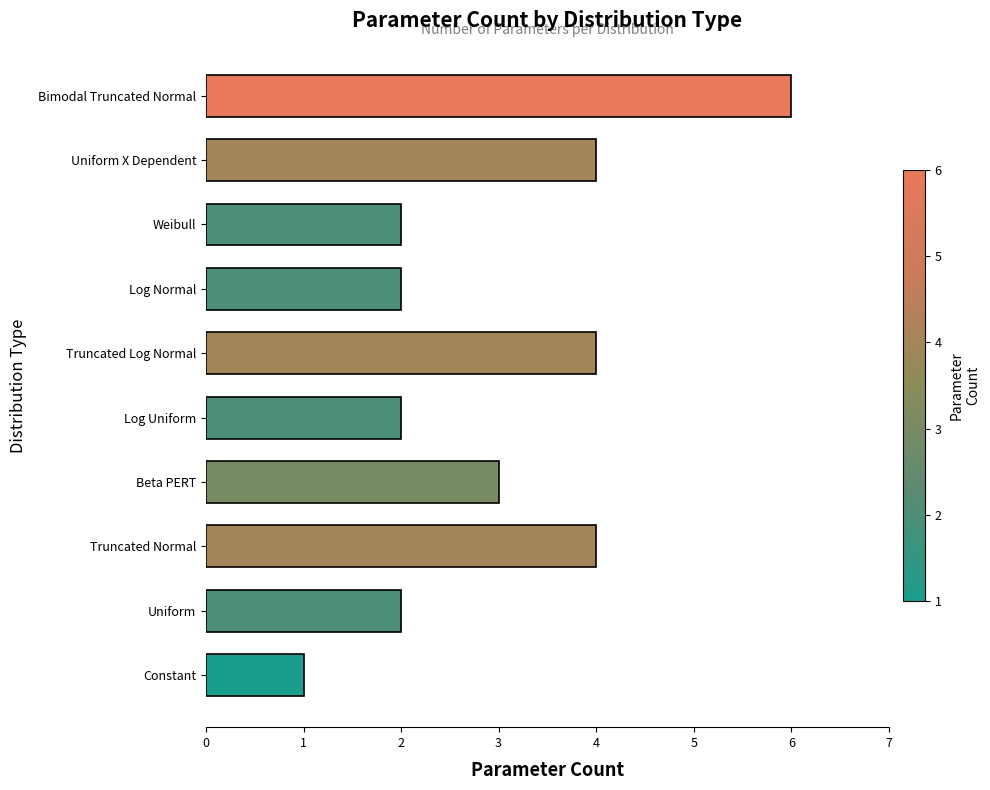

Which has a higher value, Bimodal Truncated Normal or Beta PERT?

Bimodal Truncated Normal